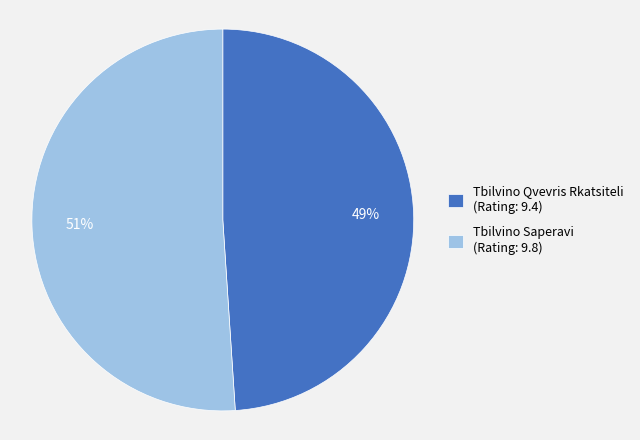

Is there any slice that represents more than half of the pie?

Yes